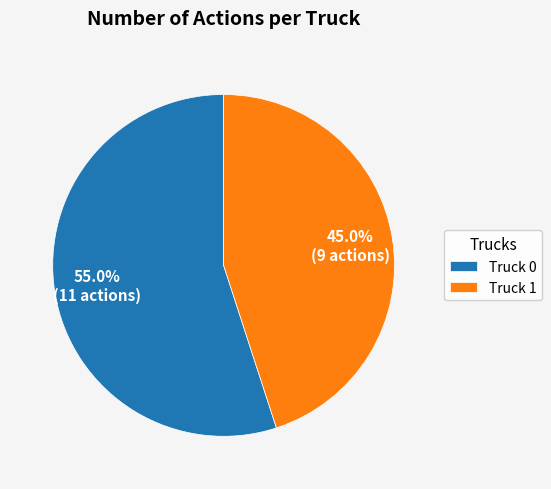

What portion of the pie excludes Truck 0?

45.0%